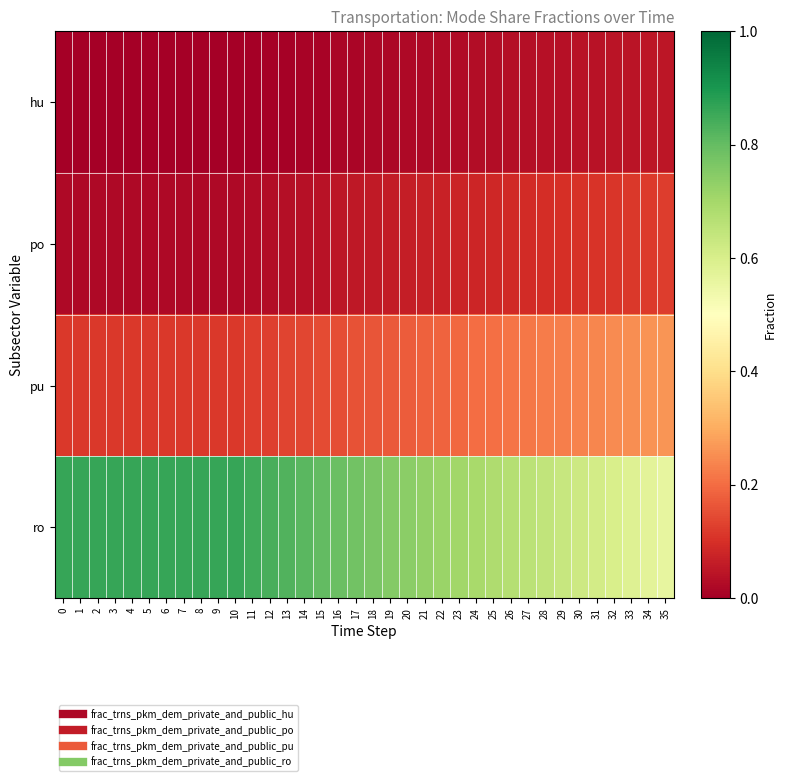

Rank the series by their maximum value, from lowest to highest.

row_0, row_1, row_2, row_3